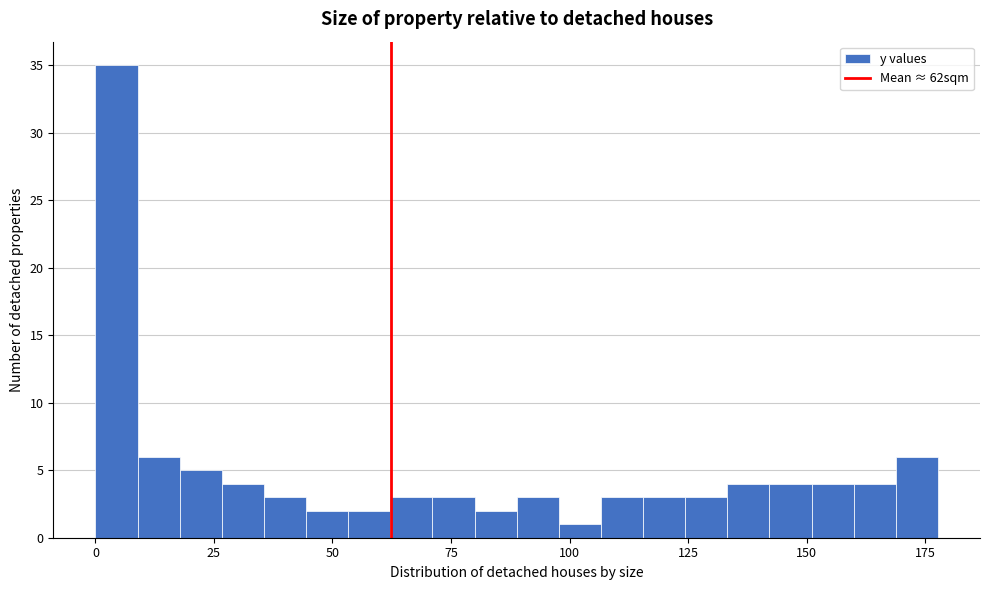

Around what value on the x-axis is the tallest bar? Give the approximate position of its centre, as read against the axis.

5